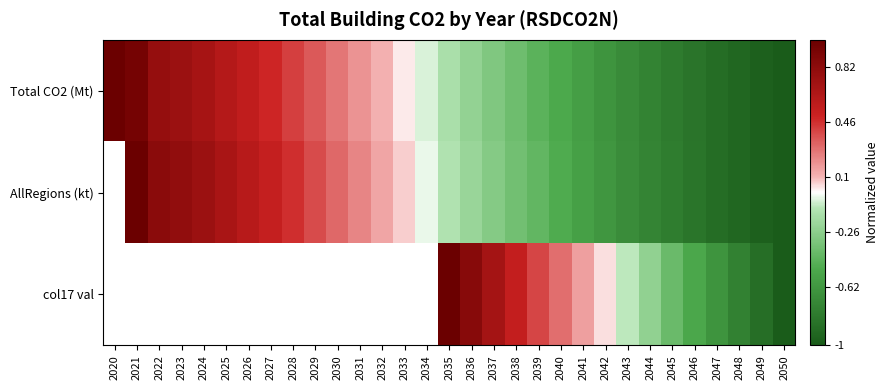

How many data points in Total CO2 (Mt) are above 0?

14